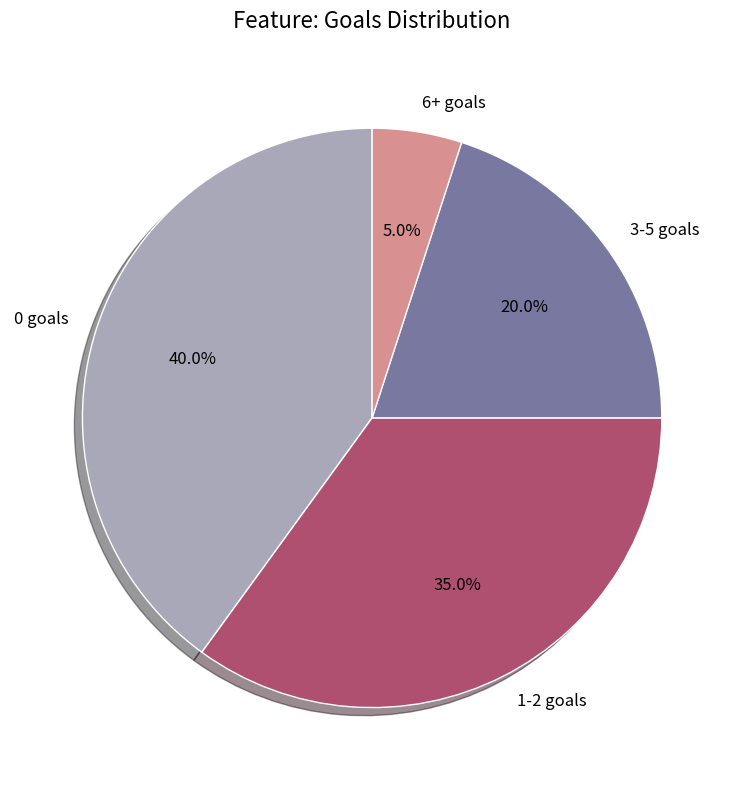

How many slices are in this pie chart?

4